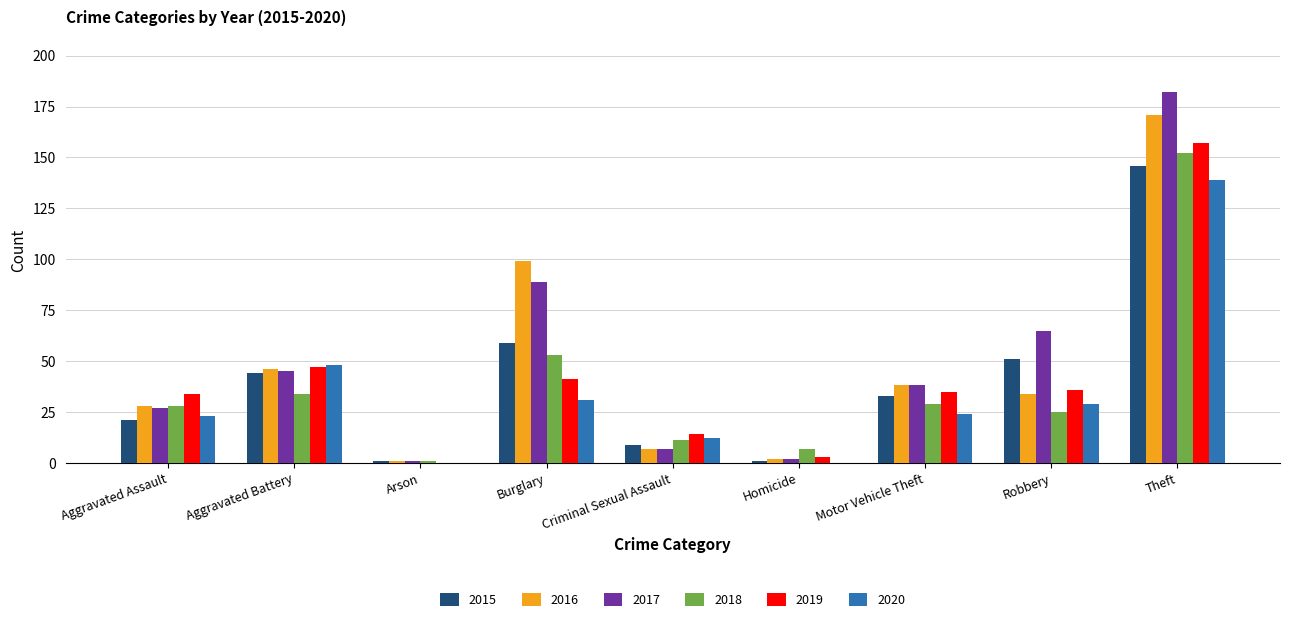

Is the value of 2018 at Arson greater than the value of 2016 at Theft?

No